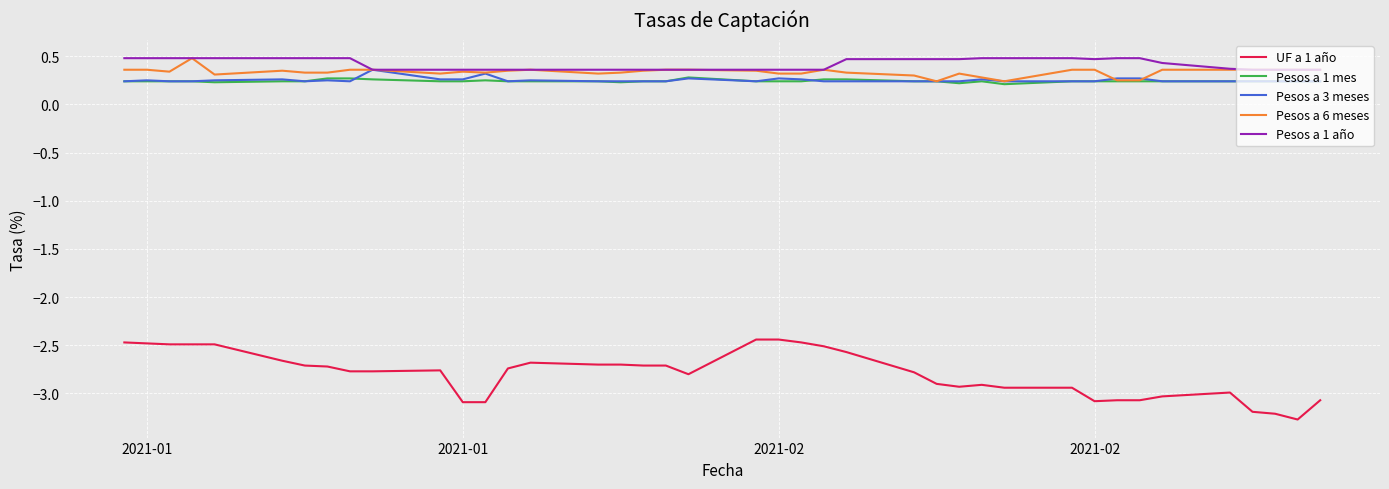

True or false: UF a 1 año has more than 0 interior local peaks.

True